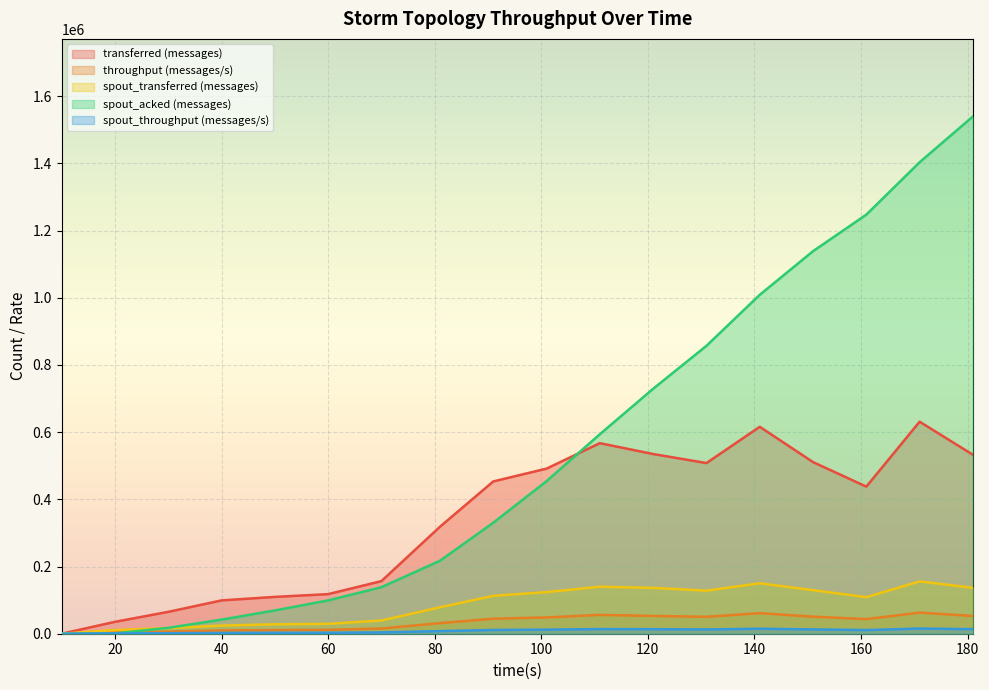

What are all the series names shown in the legend?

transferred (messages), throughput (messages/s), spout_transferred (messages), spout_acked (messages), spout_throughput (messages/s)